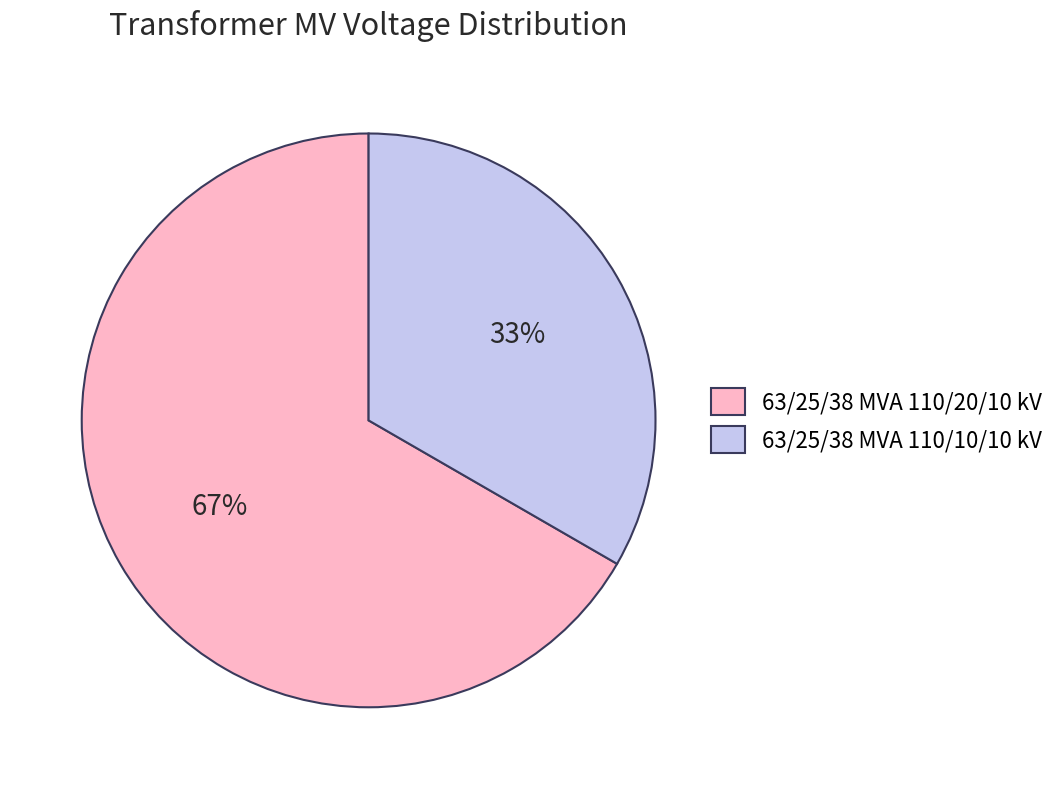

Combined, do 63/25/38 MVA 110/20/10 kV and 63/25/38 MVA 110/10/10 kV account for over 50%?

Yes